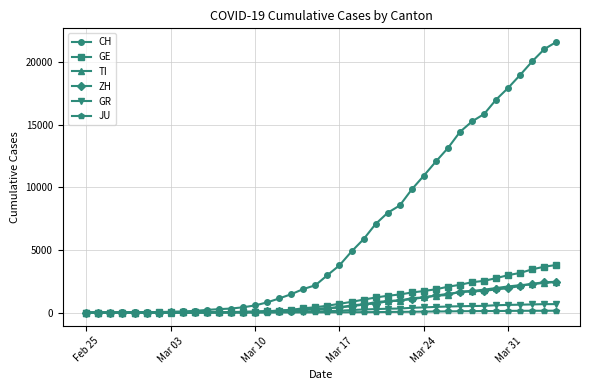

What are all the series names shown in the legend?

CH, GE, TI, ZH, GR, JU